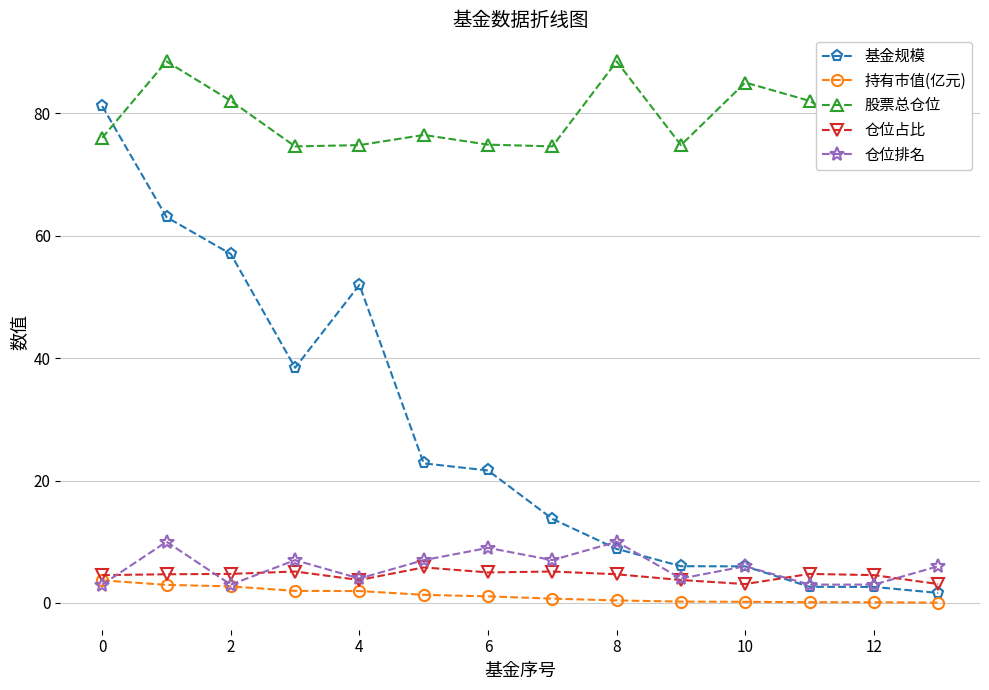

Which series ends up on top after the final intersection of 仓位占比 and 仓位排名?

仓位排名